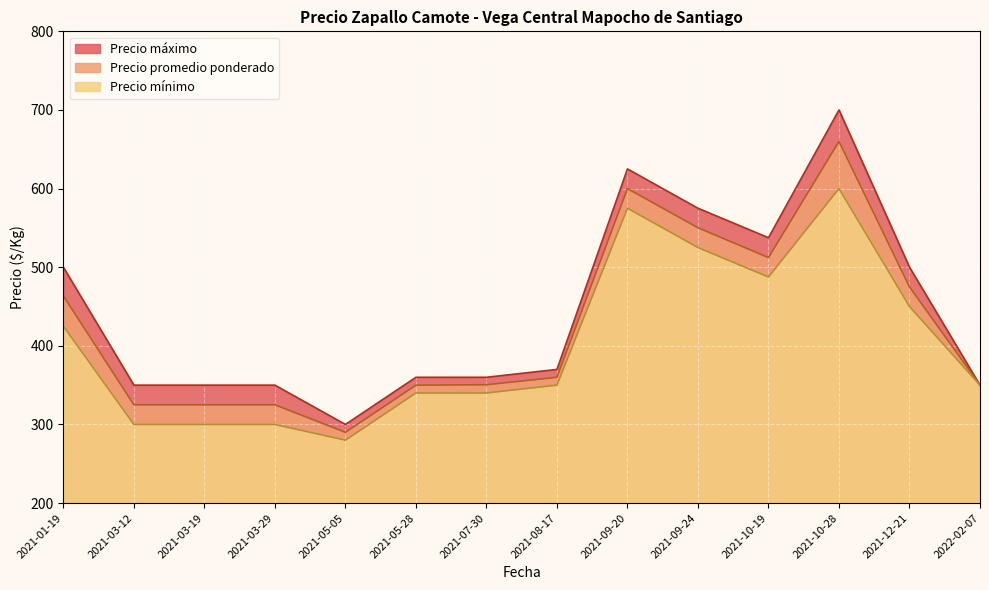

Is it true that Precio promedio ponderado equals 193 at 2021-03-29?

False